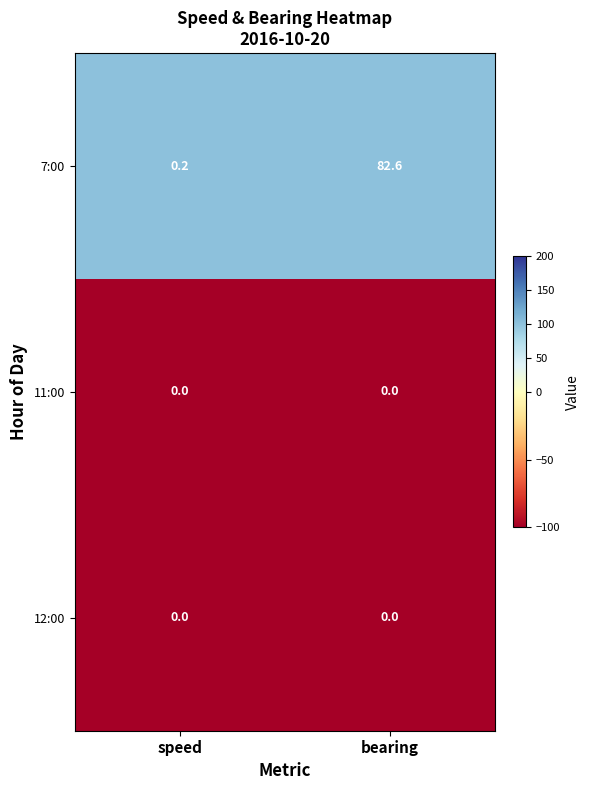

Which series has the largest total across all categories?

7:00